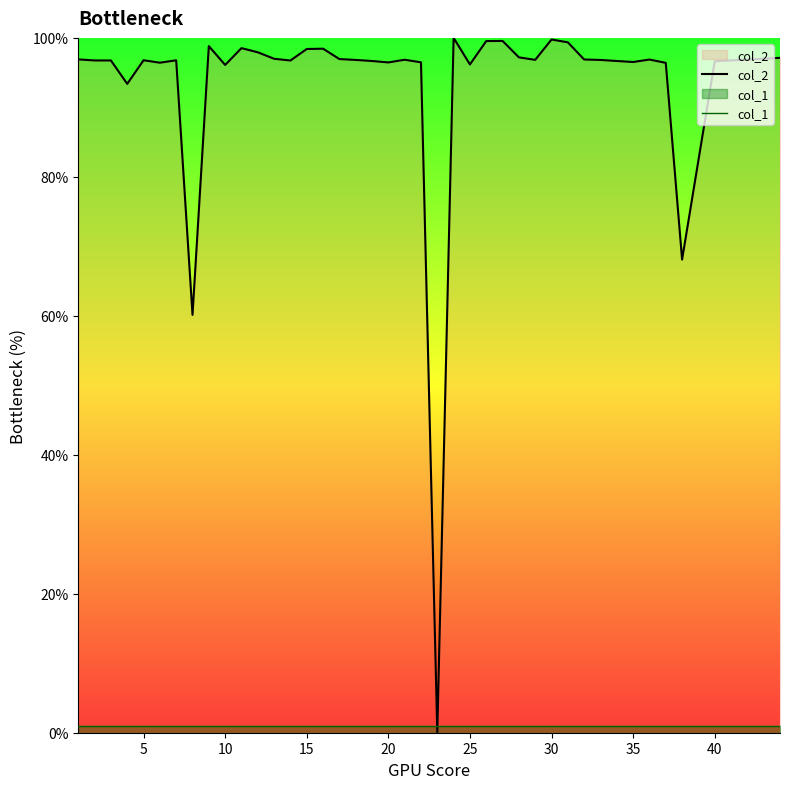

Which series ends up on top after the final intersection of col_2 and col_1?

col_2